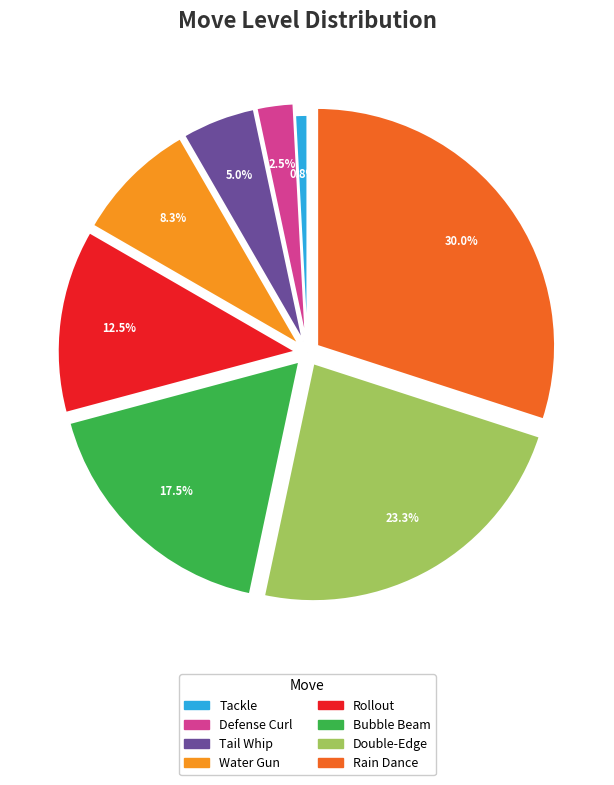

What percentage do Water Gun and Defense Curl together represent?

10.8%